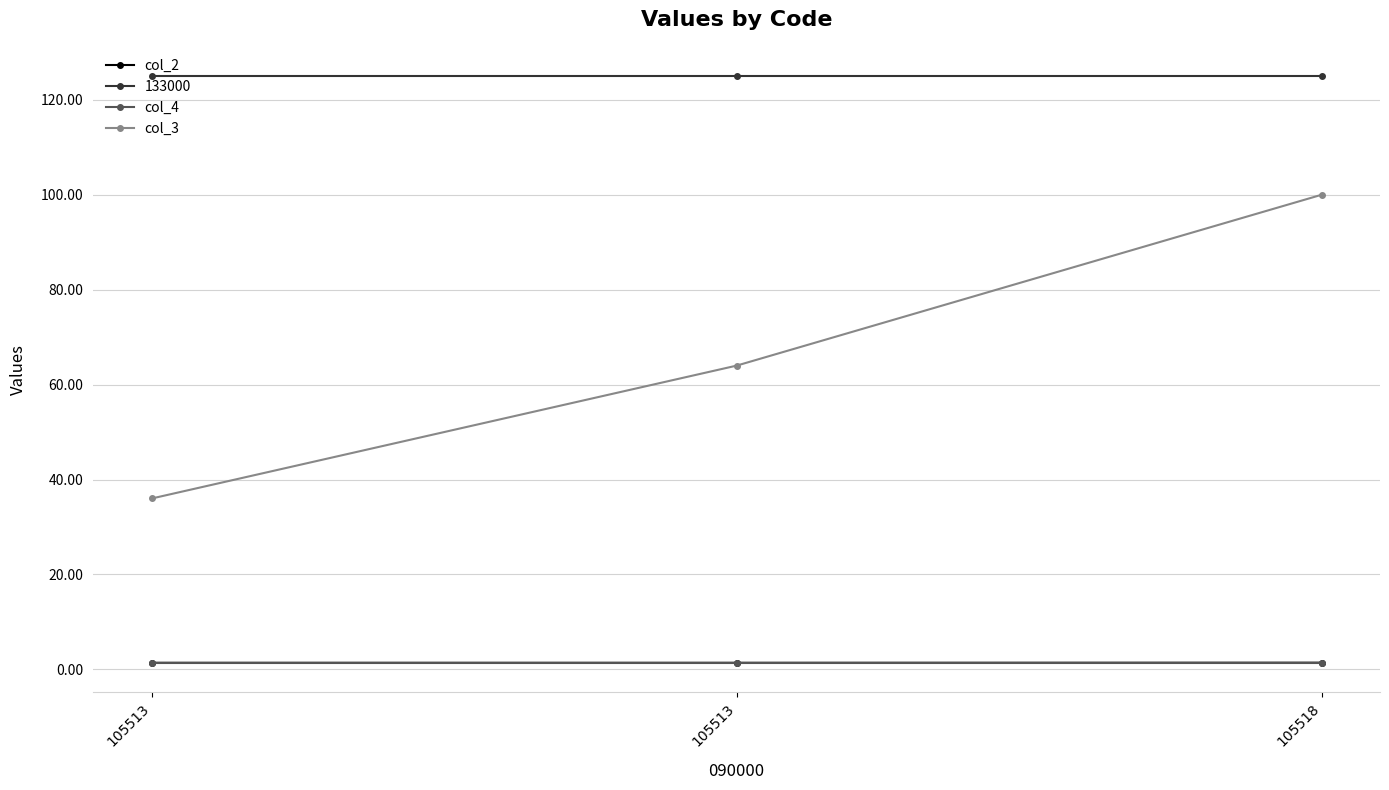

Which has a higher value, 105513 or 105513?

105513